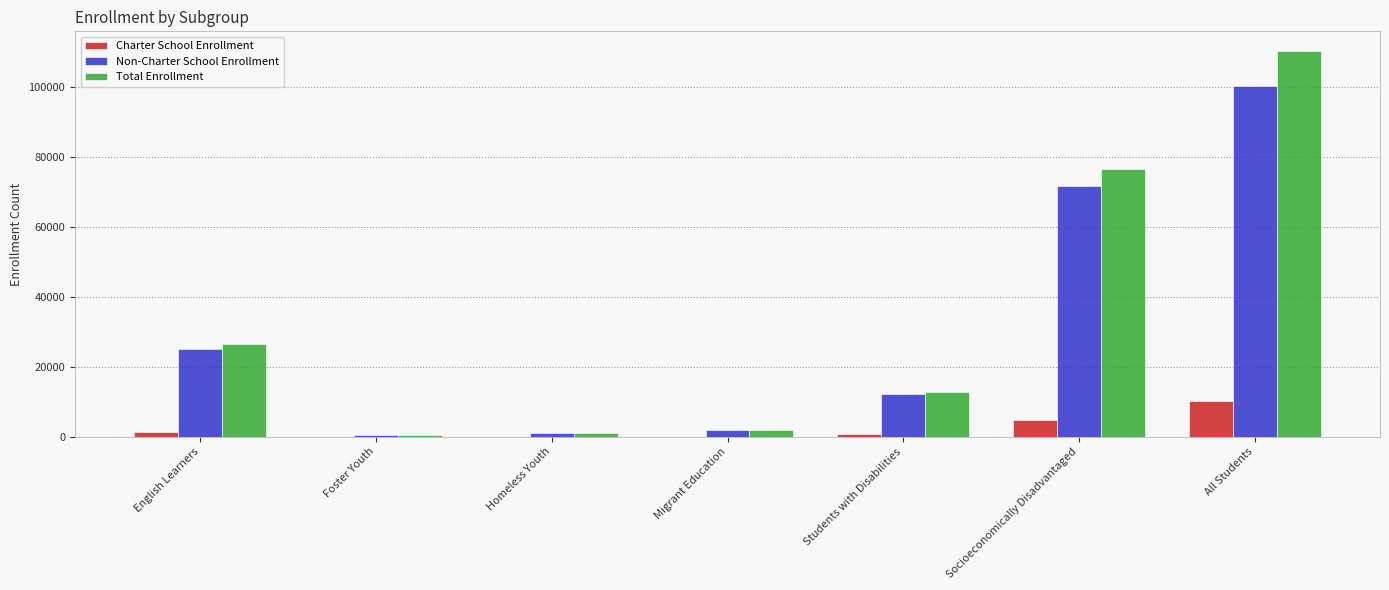

At which category is the sum across all series the highest?

All Students